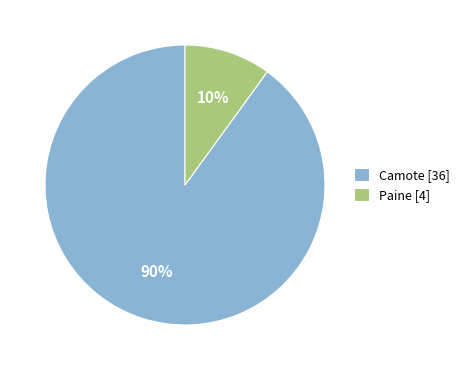

Is there any slice that represents more than half of the pie?

Yes